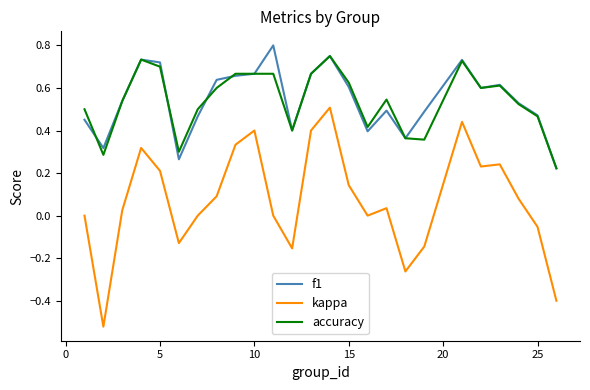

Which series has the widest spread of values?

kappa